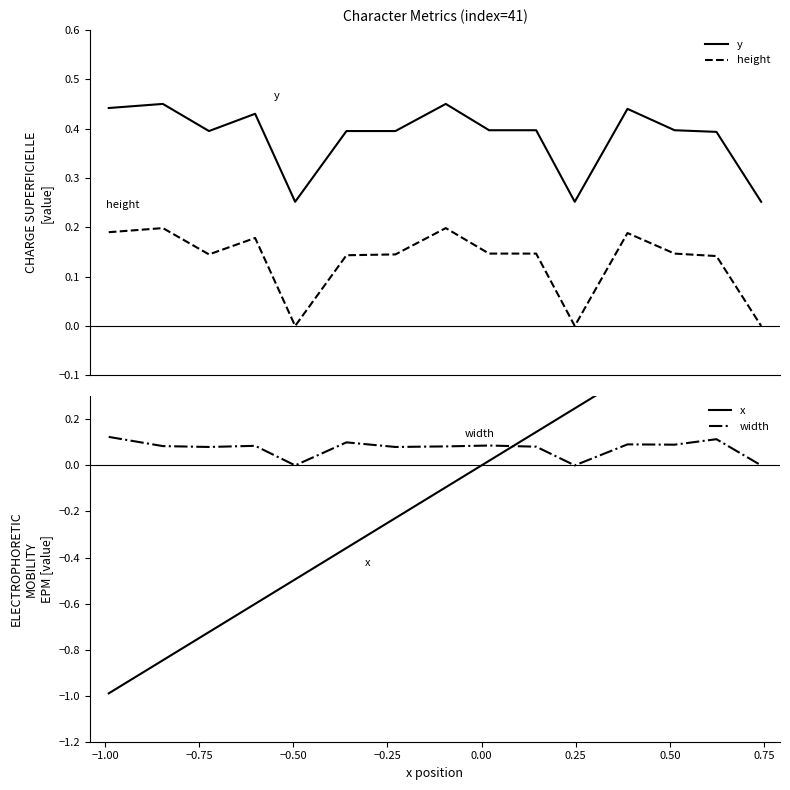

Reading right to left, list all the values displayed in this chart.

y: 0.3	0.4	0.4	0.4	0.3	0.4	0.4	0.5	0.4	0.4	0.3	0.4	0.4	0.5	0.4
height: 0.0	0.1	0.1	0.2	0.0	0.1	0.1	0.2	0.1	0.1	0.0	0.2	0.1	0.2	0.2
x: 0.7	0.6	0.5	0.4	0.2	0.1	0.0	-0.1	-0.2	-0.4	-0.5	-0.6	-0.7	-0.8	-1.0
width: 0.0	0.1	0.1	0.1	0.0	0.1	0.1	0.1	0.1	0.1	0.0	0.1	0.1	0.1	0.1